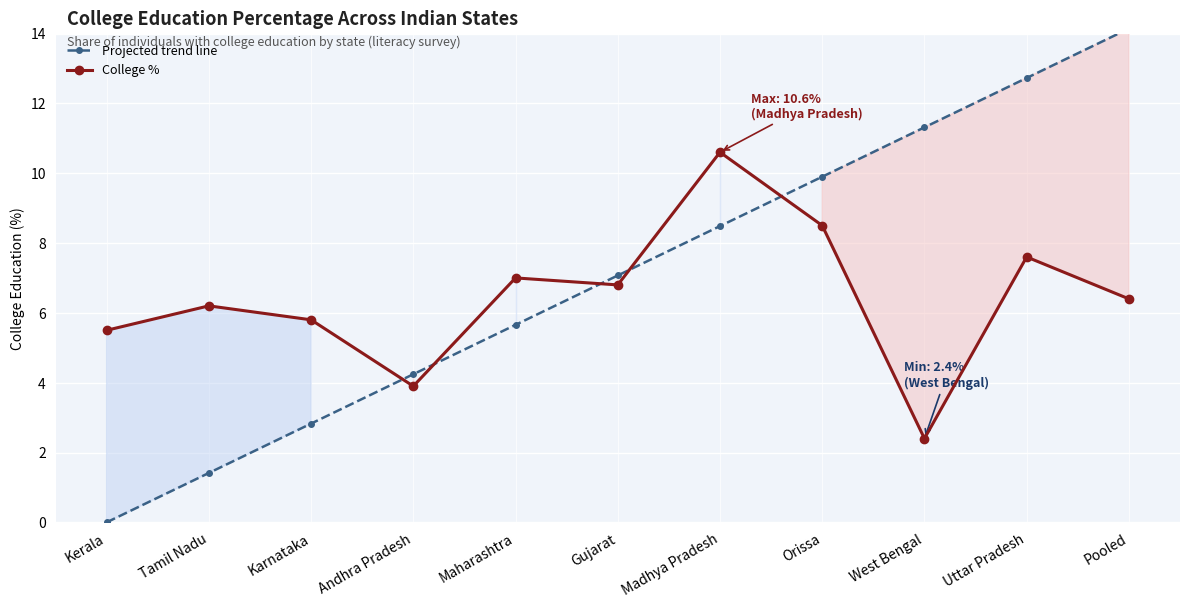

True or false: Projected trend line has more than 1 interior local peaks.

False